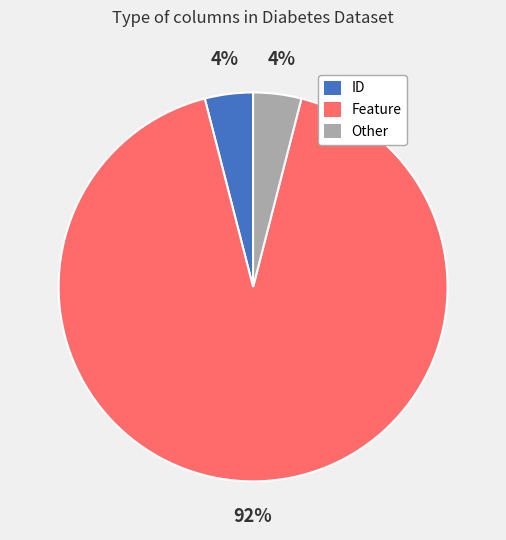

What percentage is the ID slice, to the nearest percent?

4%